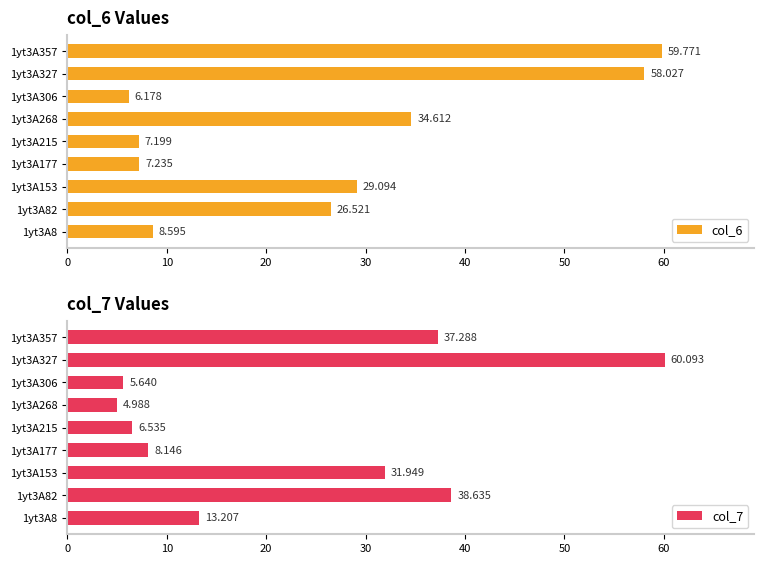

What is the total value across all series at 1yt3A8?

21.8